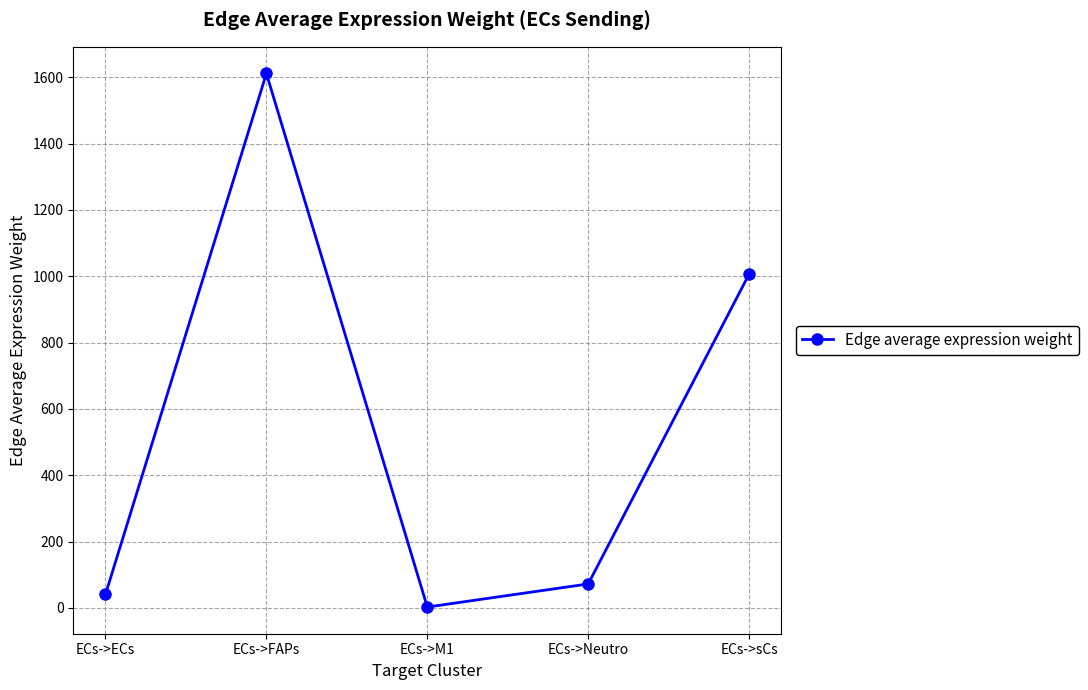

What is the minimum value shown in the chart?

2.5